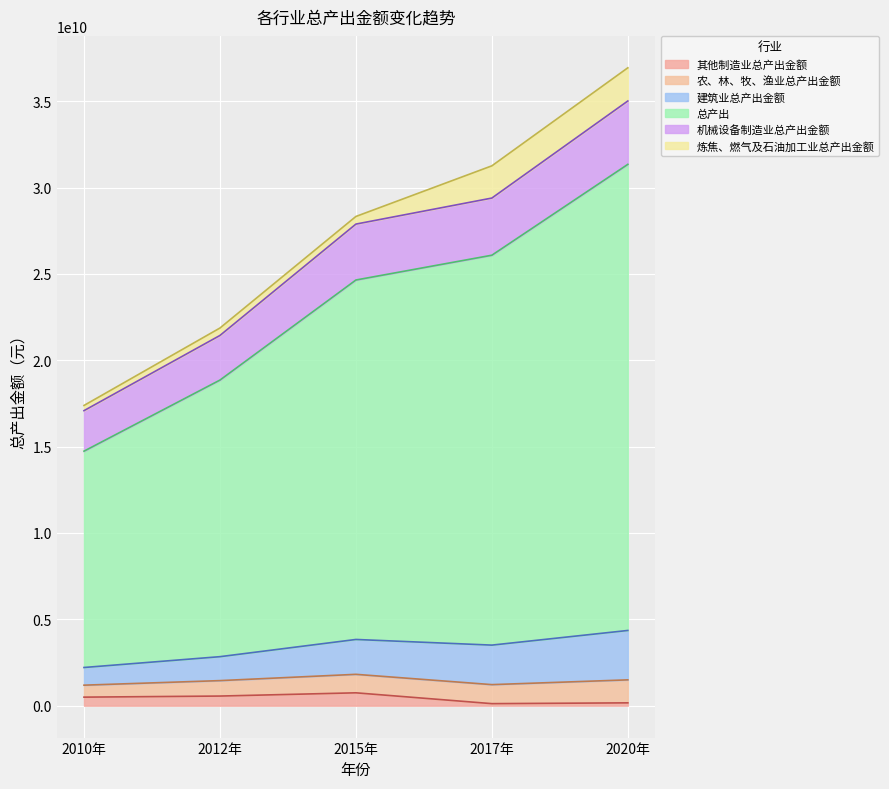

At which category is the sum across all series the highest?

2020年